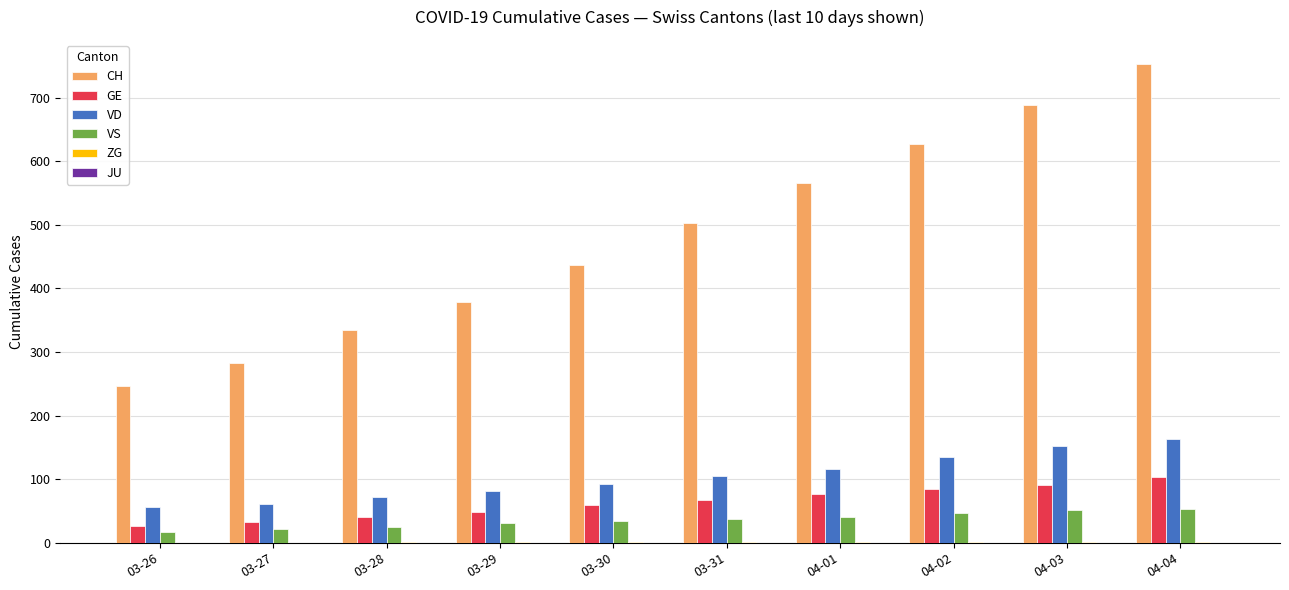

What is the maximum value for GE?

104